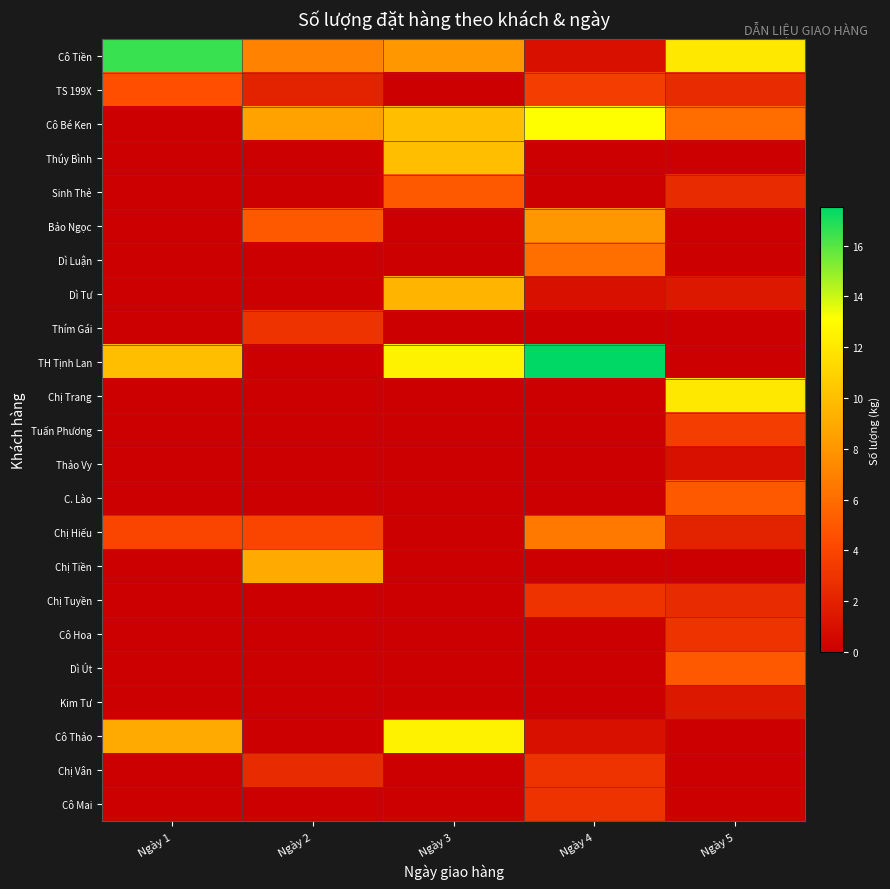

Count the number of data series in this chart.

23